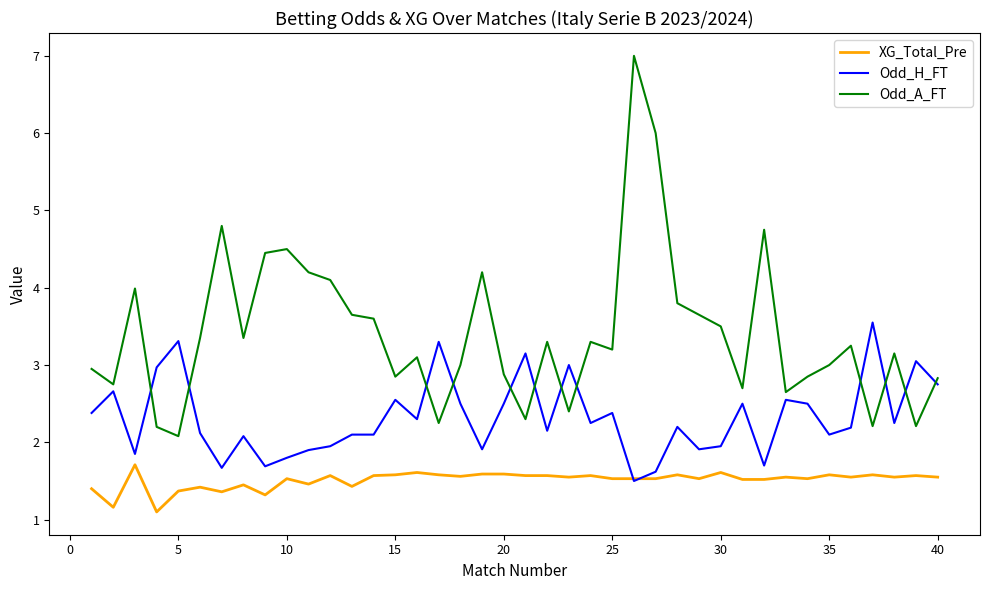

Which series has the largest range (max minus min)?

Odd_A_FT